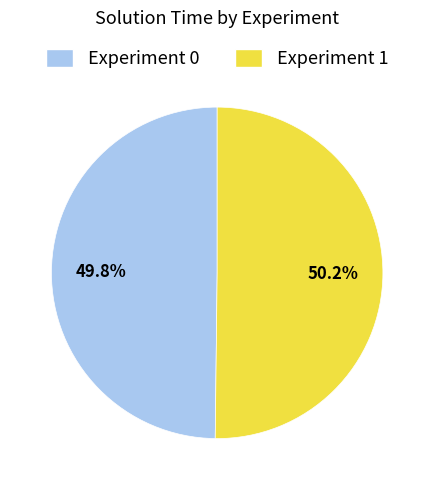

What percentage is NOT represented by Experiment 1?

49.8%